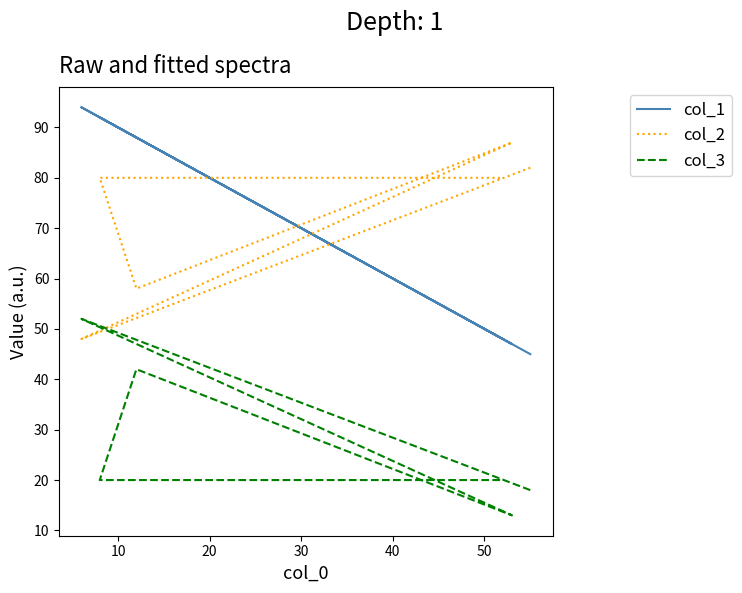

Rank the series by their maximum value, from highest to lowest.

col_1, col_2, col_3